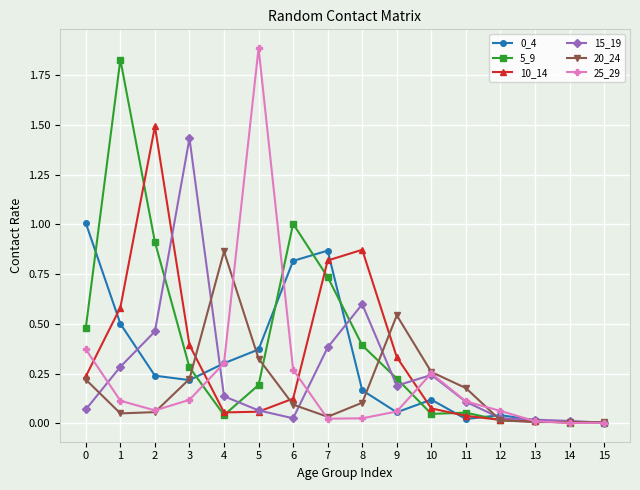

How many lines are shown in the chart?

6